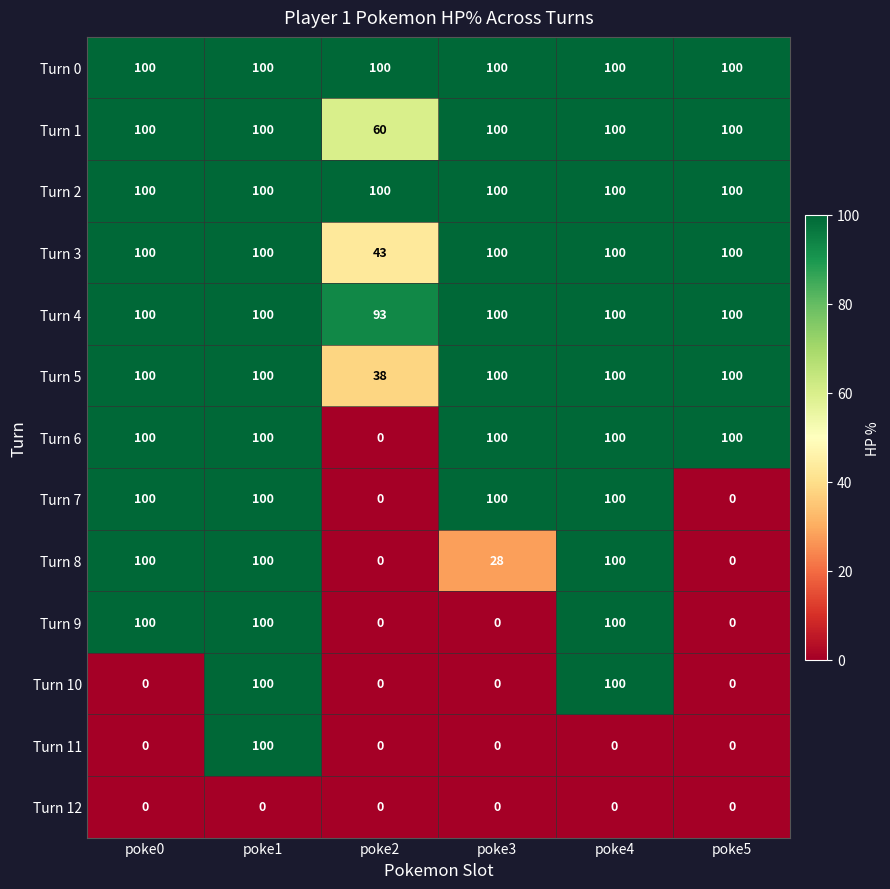

What is the difference between the highest and lowest values at poke3?

100